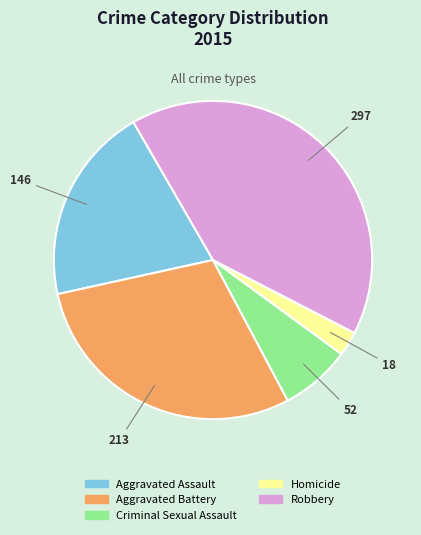

Does Aggravated Battery represent more than half of the total?

No